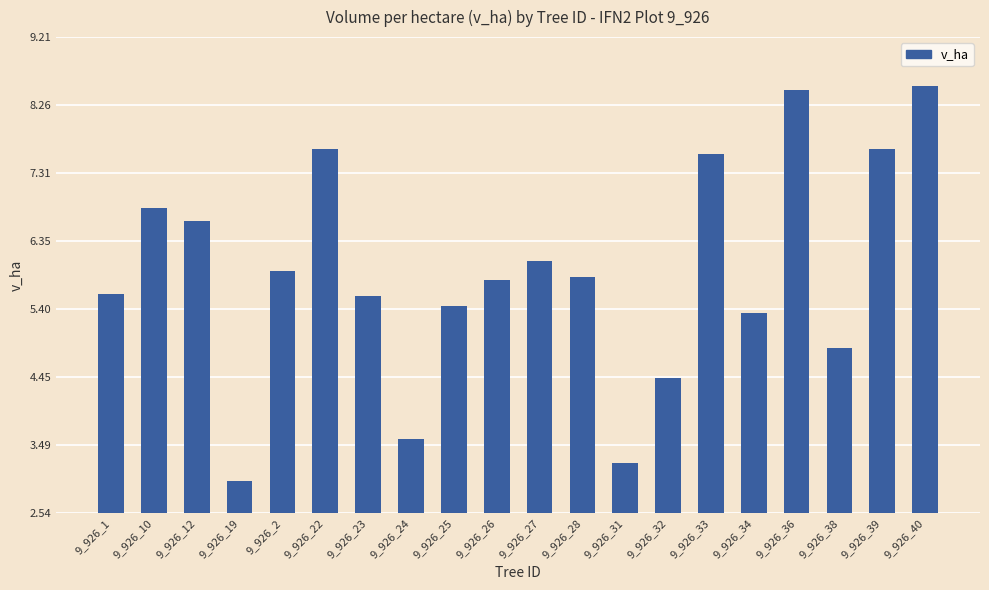

What is the difference between the values at 9_926_12 and 9_926_36?

1.8